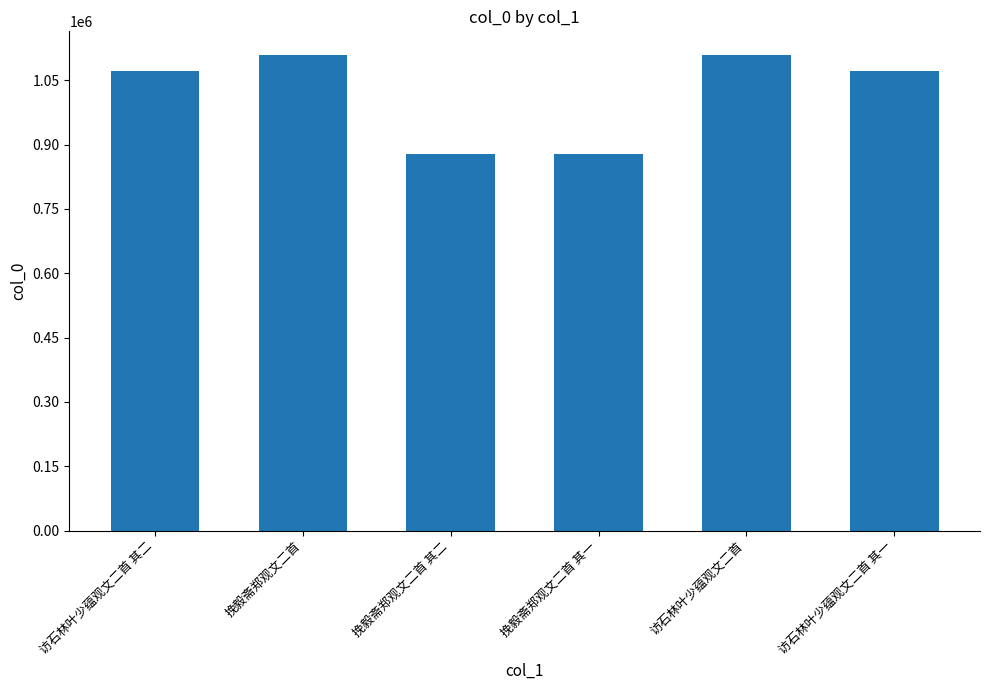

What is the sum of the values at 访石林叶少蕴观文二首 其二 and 挽毅斋郑观文二首?

2180664